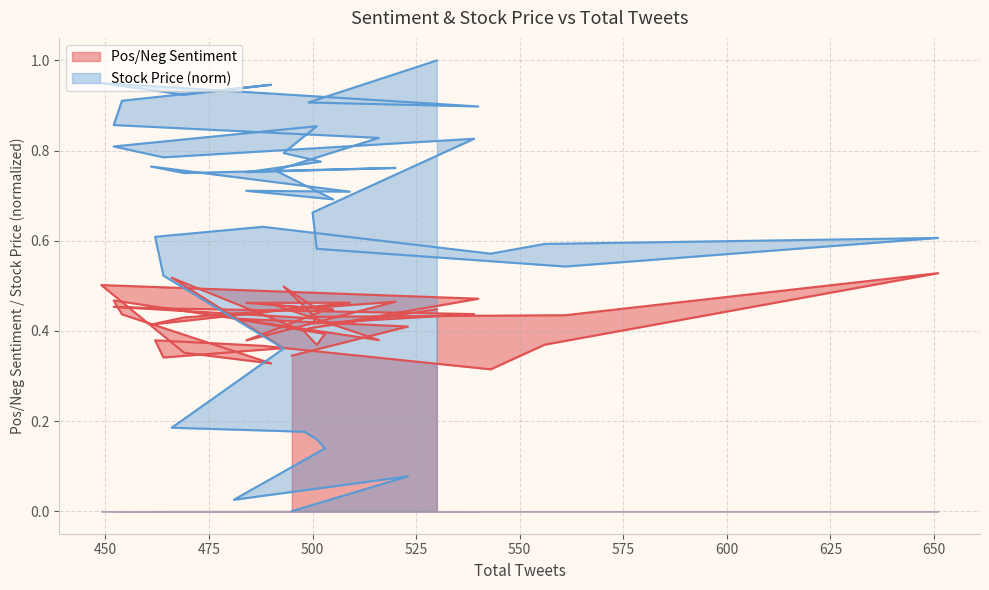

Between 501 and 461, which series saw the biggest shift?

Stock Price